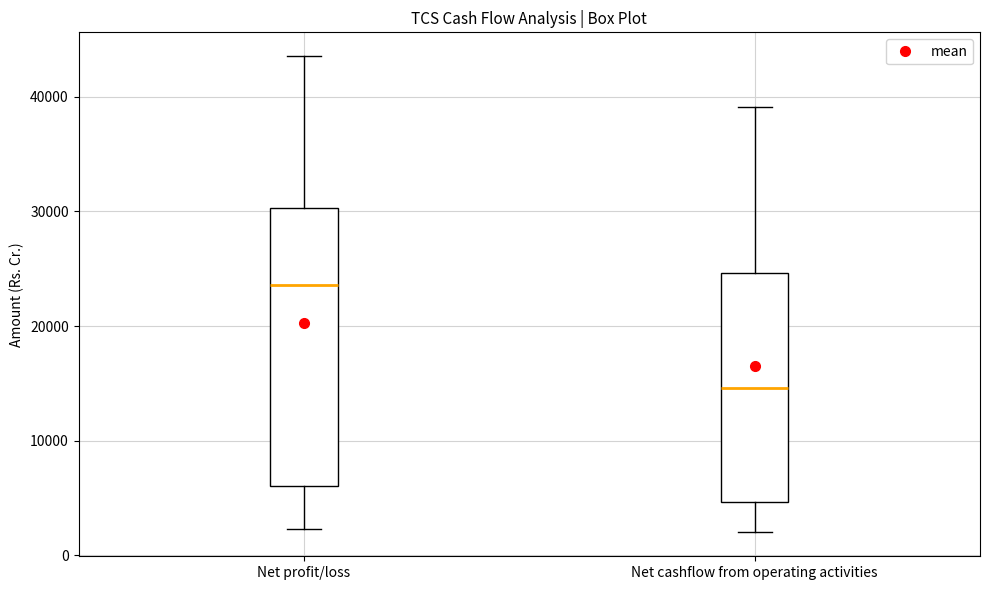

Reading left to right, read every box against the y-axis: the position of its median line, the range the box covers, and the ends of its whiskers. The values are not printed on the chart, so give them approximately, as read against the axis.

Net profit/loss: median 24000, box 6000 to 30000, whiskers 2000 to 44000
Net cashflow from operating activities: median 15000, box 5000 to 25000, whiskers 2000 to 39000